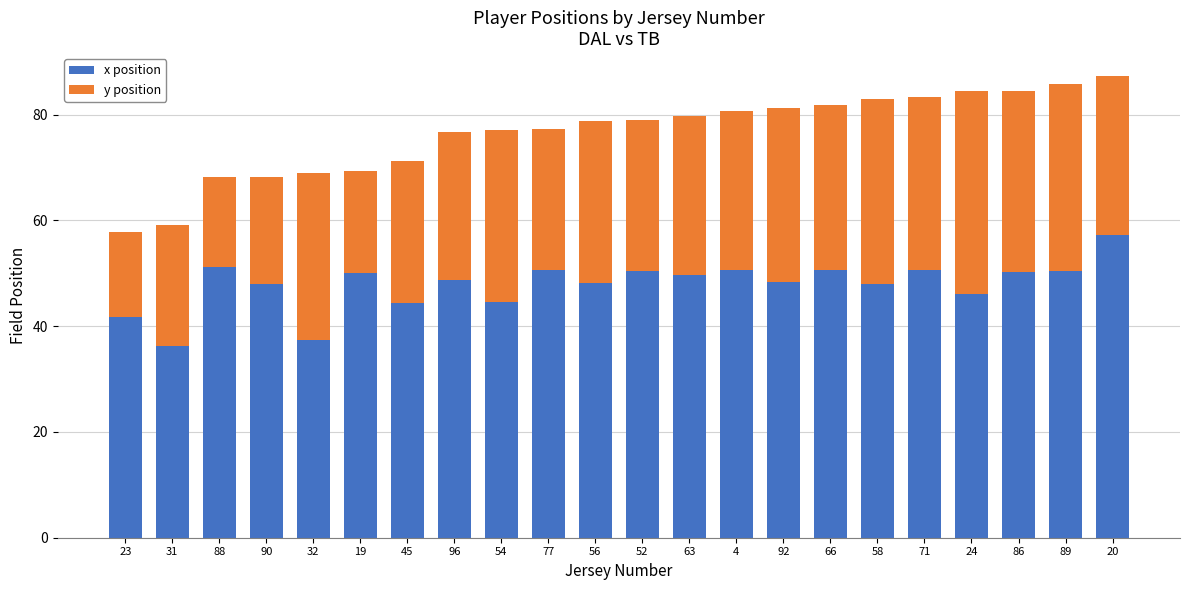

How many bars are there in total?

22